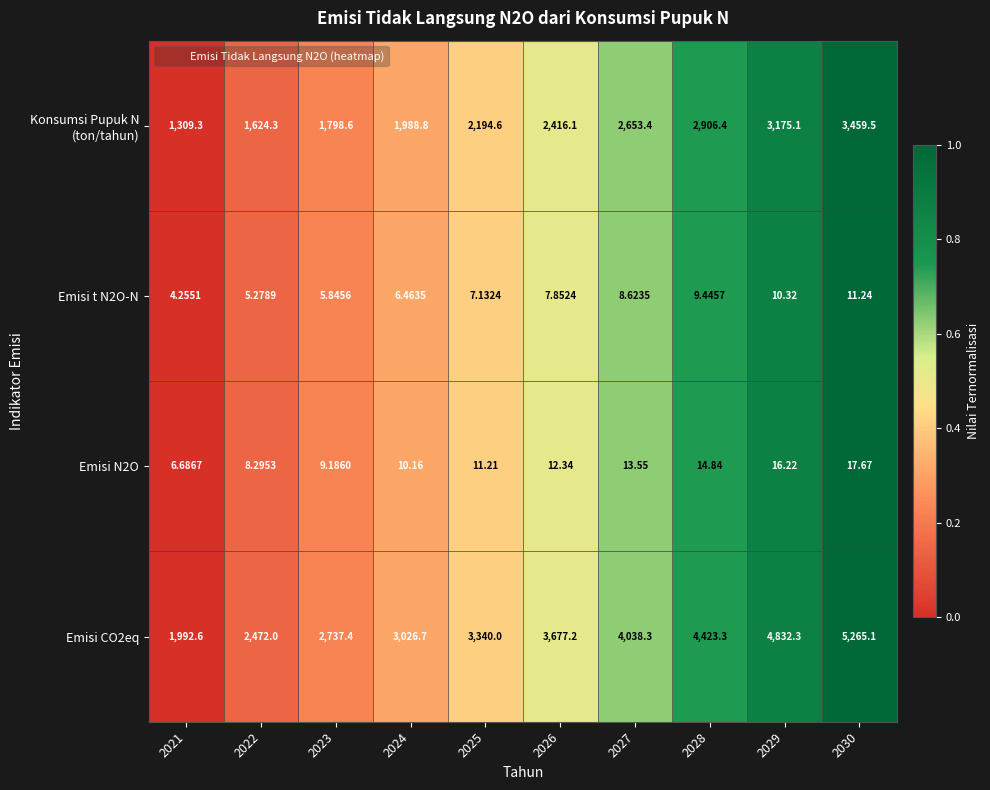

Is the value of Emisi N2O at 2029 greater than the value of Emisi CO2eq at 2021?

No